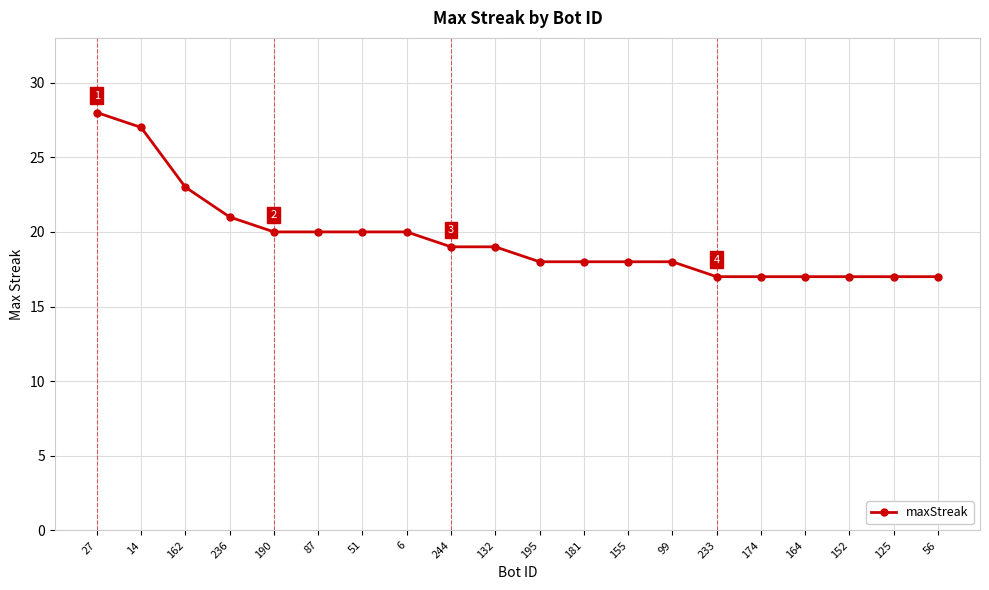

Read the value at 236, to the nearest 5.

20